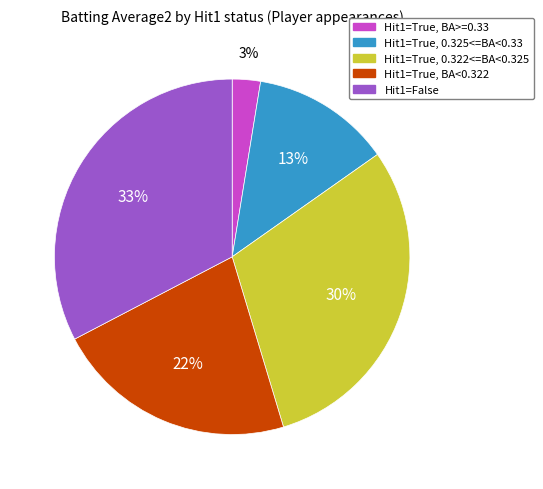

To the nearest percent, what is the difference between the Hit1=True, BA<0.322 and Hit1=True, BA>=0.33 slice percentages?

19%